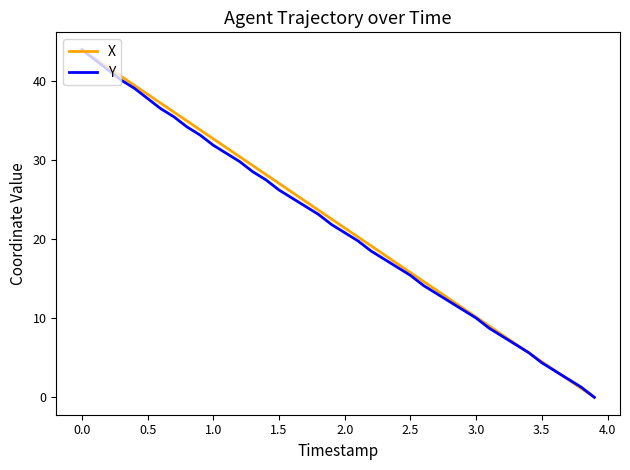

What is the greatest value displayed?

44.0